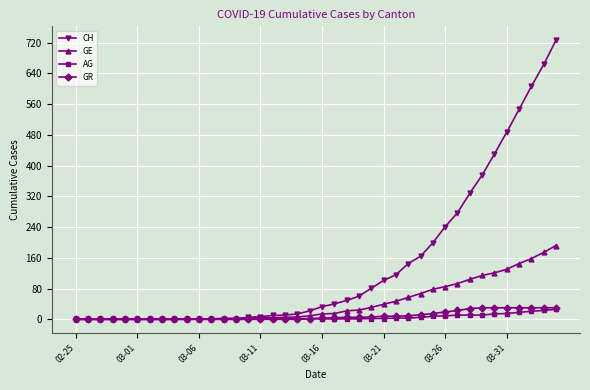

Which series has the widest spread of values?

CH